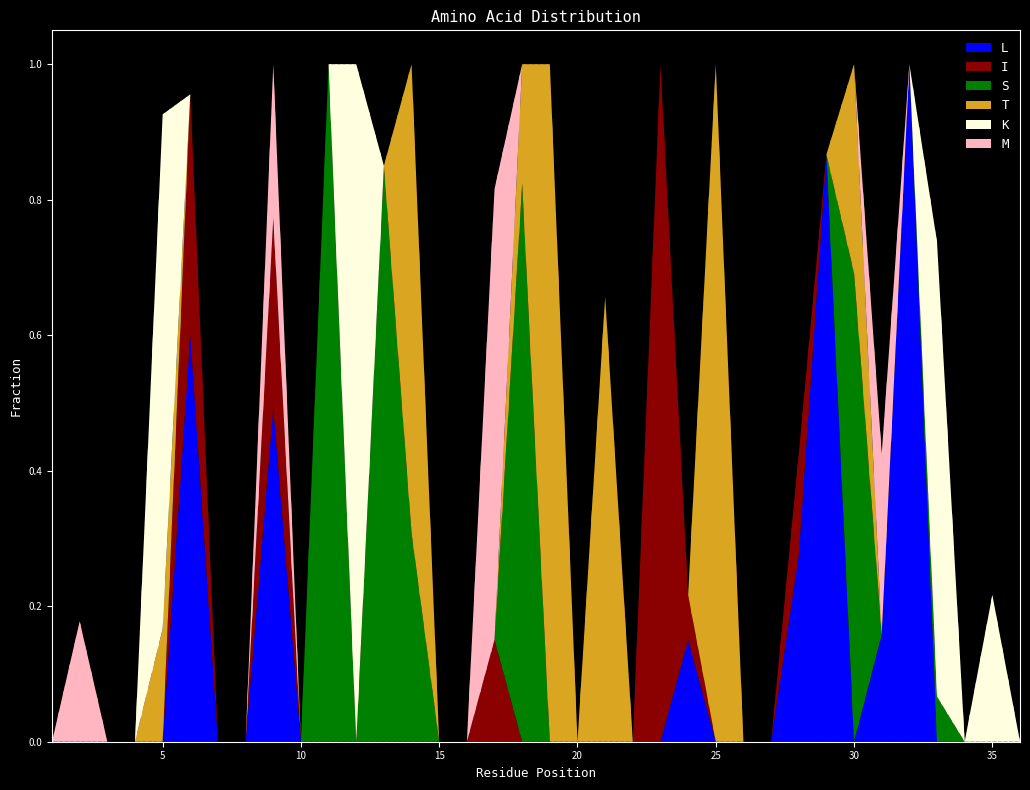

What are all the series names shown in the legend?

L, I, S, T, K, M